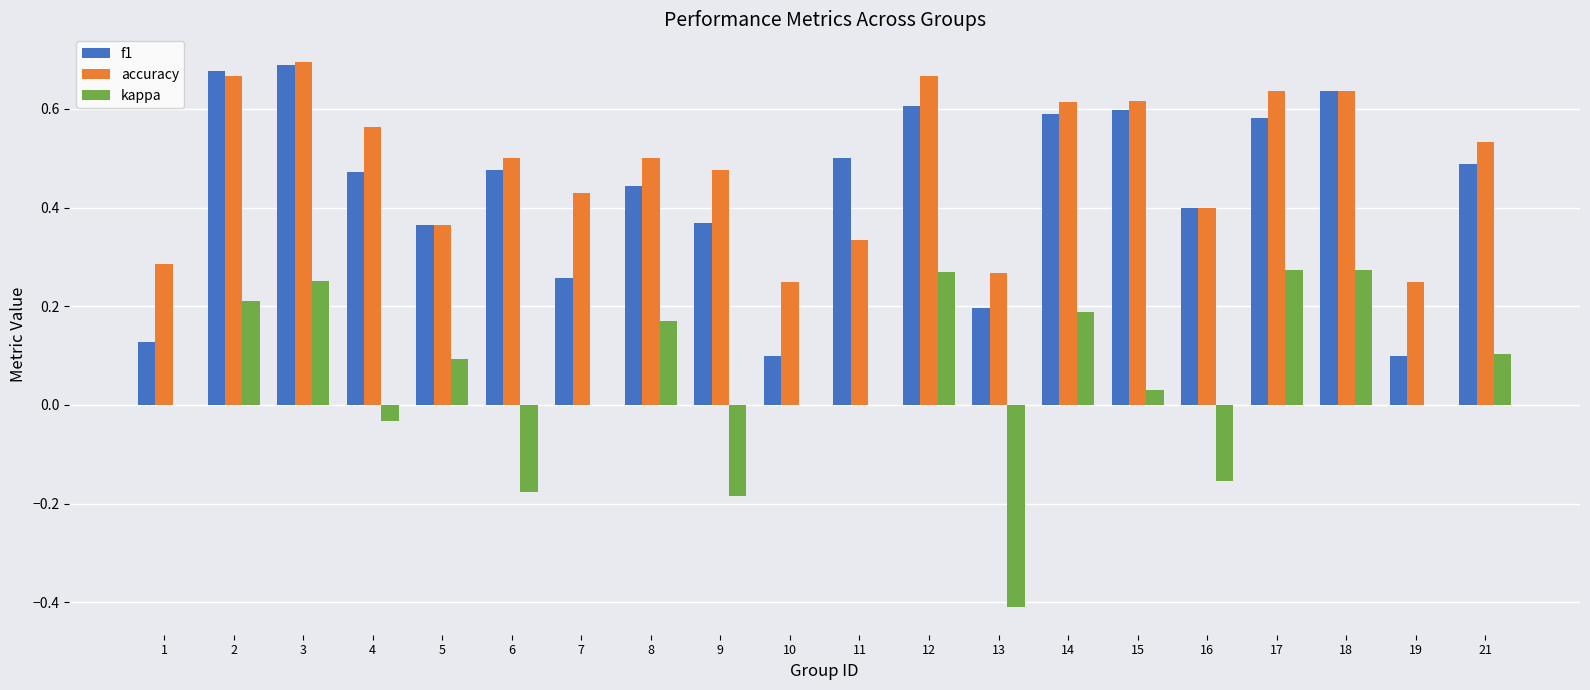

Which series has the widest spread of values?

kappa